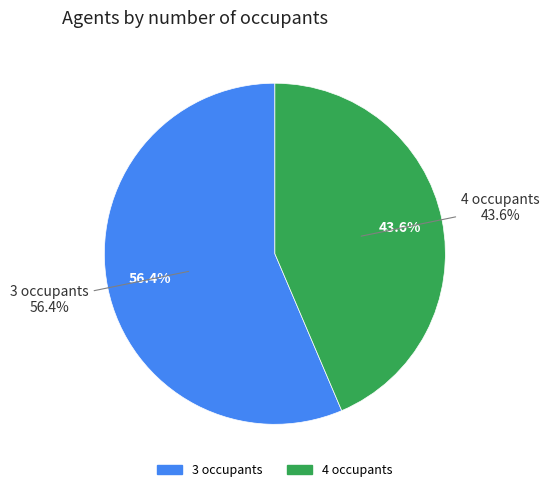

Combined, do 4 occupants and 3 occupants account for over 50%?

Yes